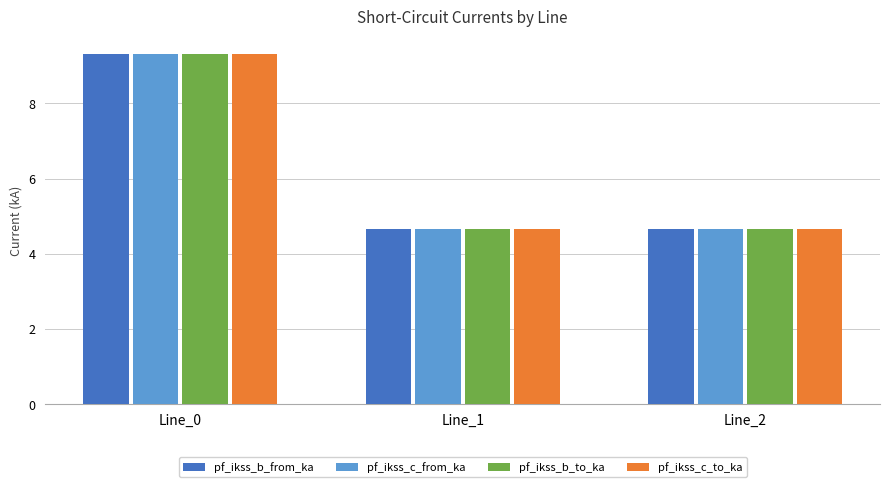

The value of pf_ikss_b_from_ka at Line_2 is 4.7. True or false?

True